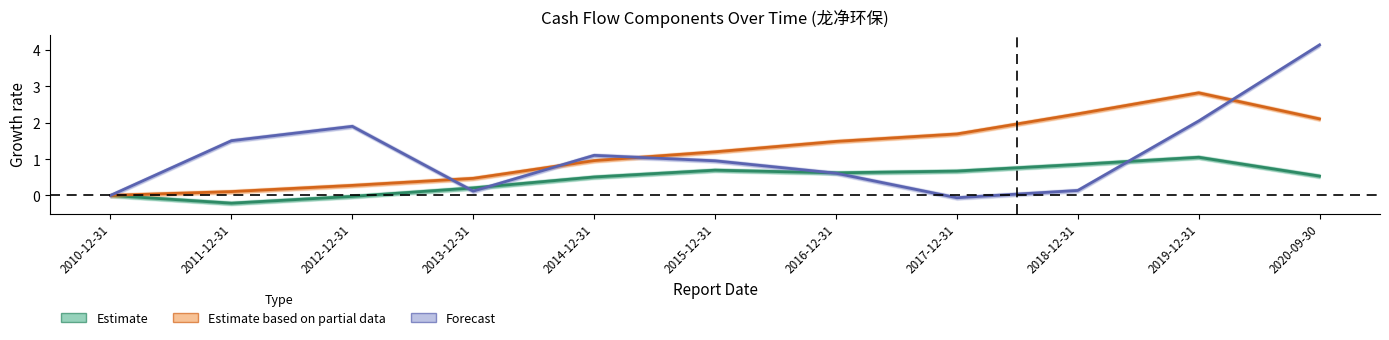

Rank the series by their maximum value, from highest to lowest.

Forecast (Construct Long Asset), Estimate based on partial data (Staff Cash), Estimate (Sales Services)